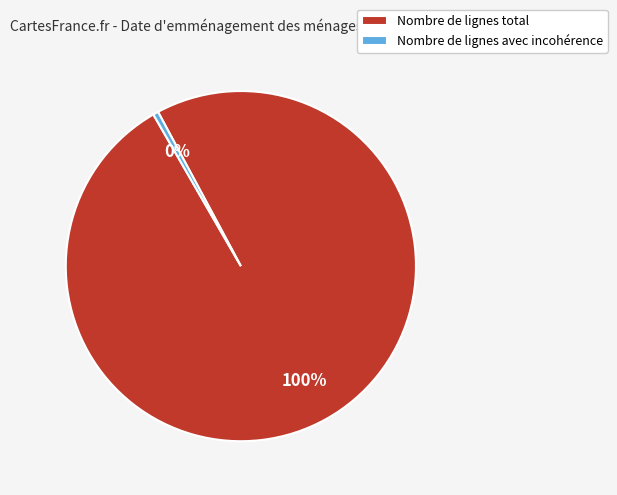

To the nearest percent, what is the average slice percentage?

50%